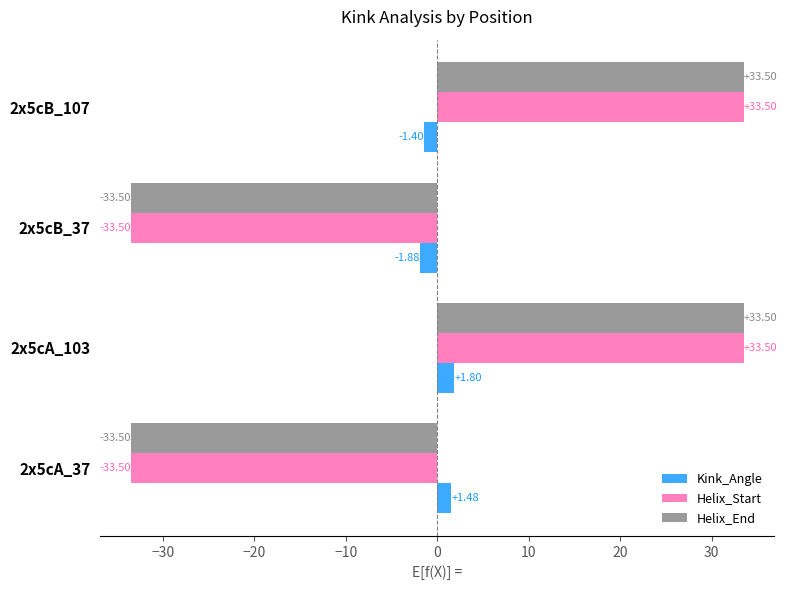

At which category is the sum across all series the highest?

2x5cA_103